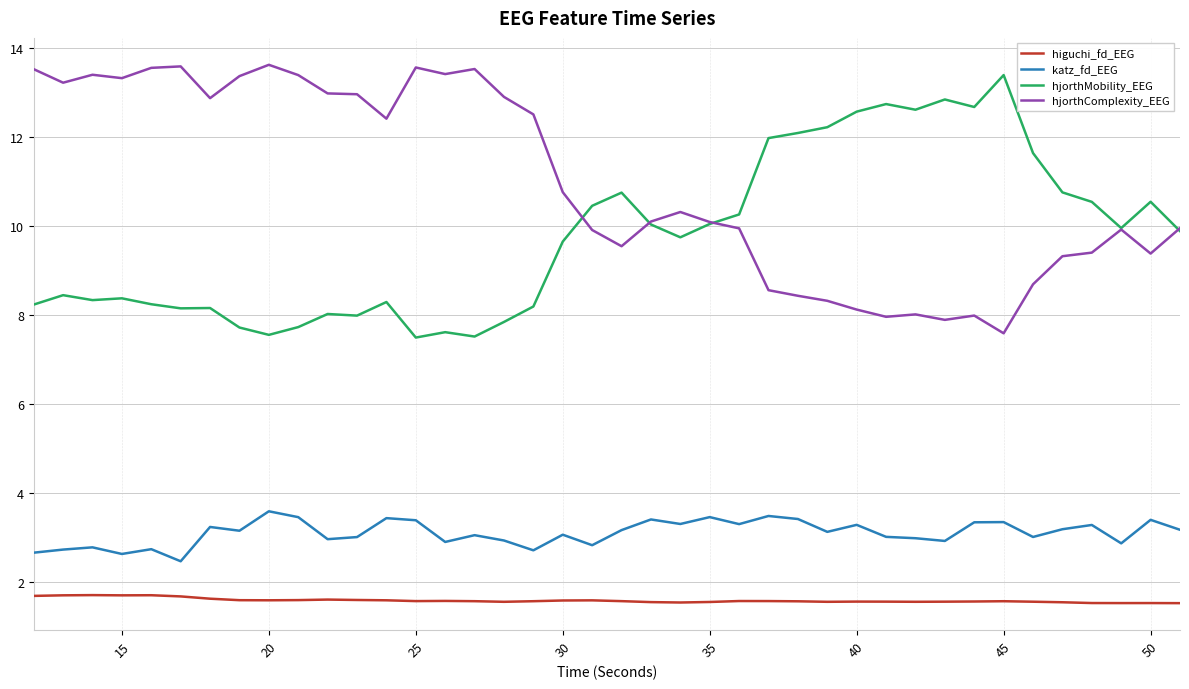

True or false: higuchi_fd_EEG and hjorthComplexity_EEG cross at least once.

False